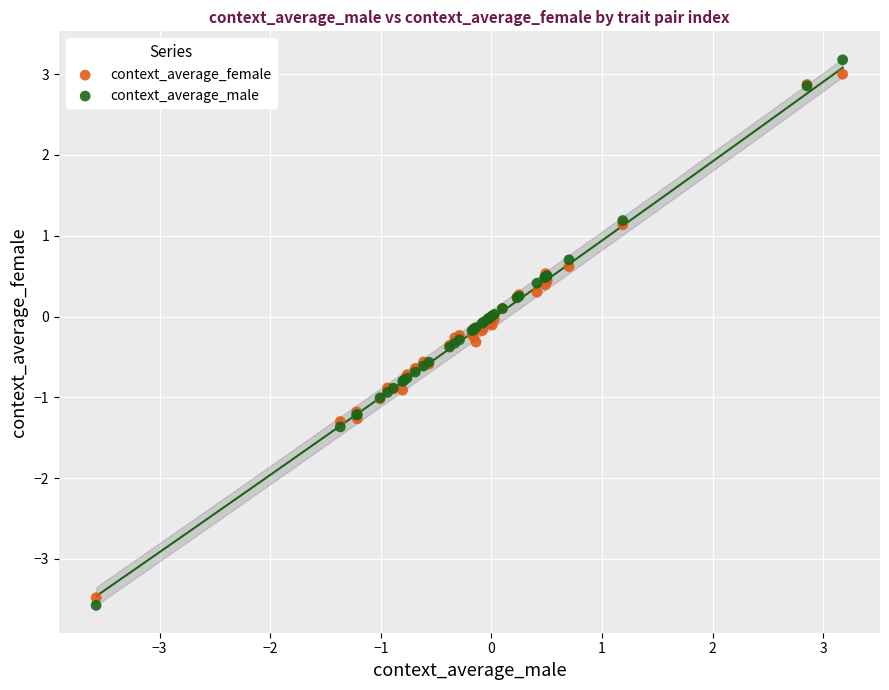

Which series contains the lowest Y value?

context_average_male